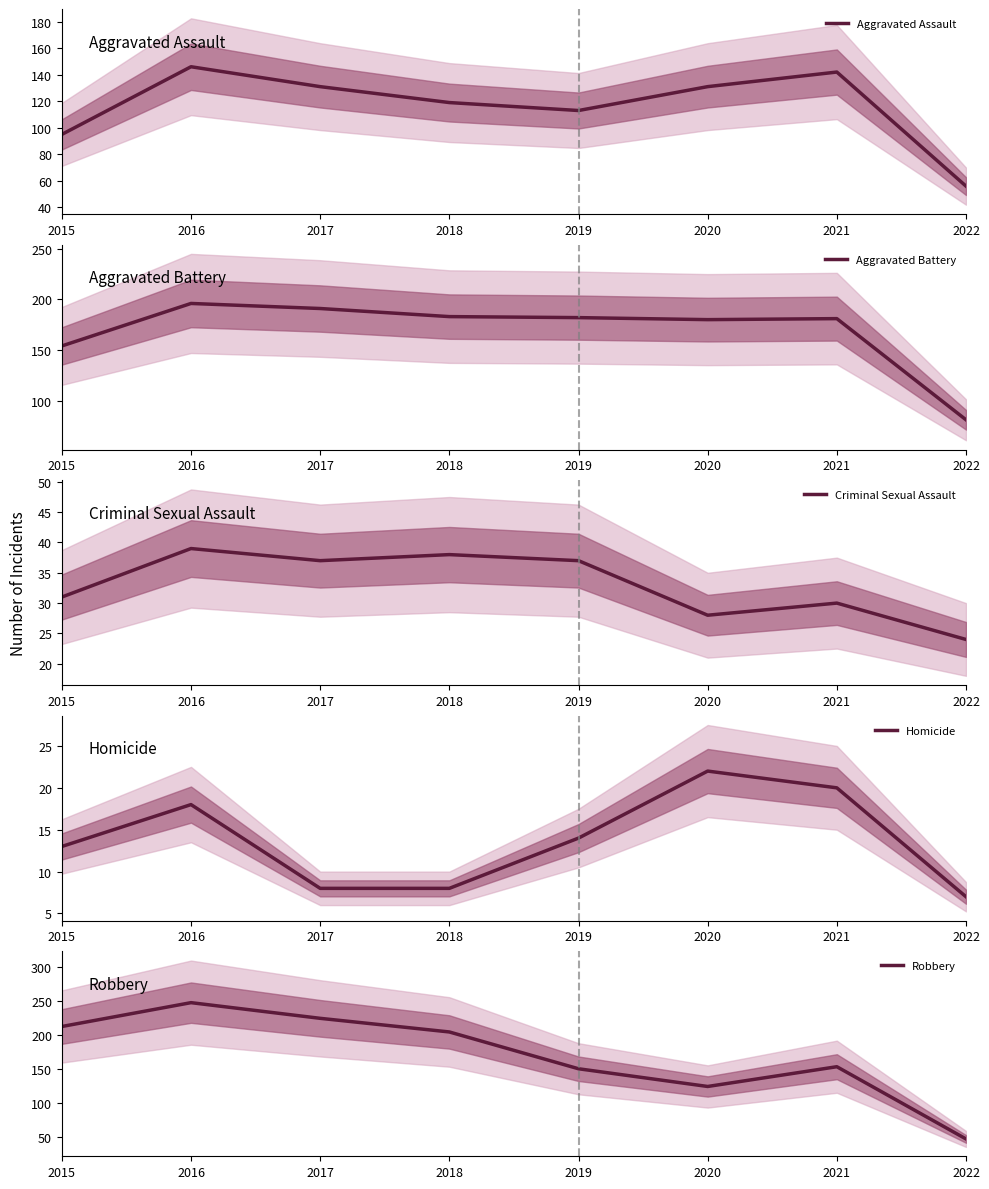

What is the sum of the Aggravated Battery values at 2017 and 2022?

272